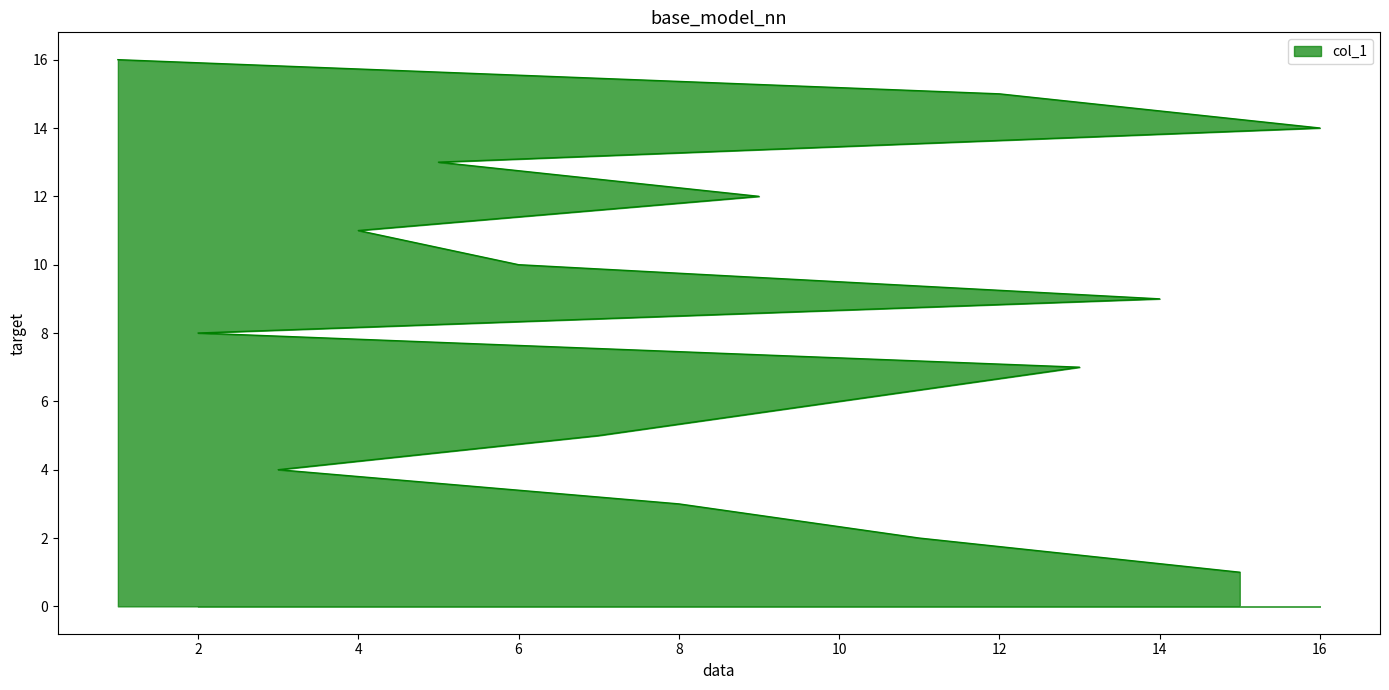

What value does the data have at 2, to the nearest 10?

10